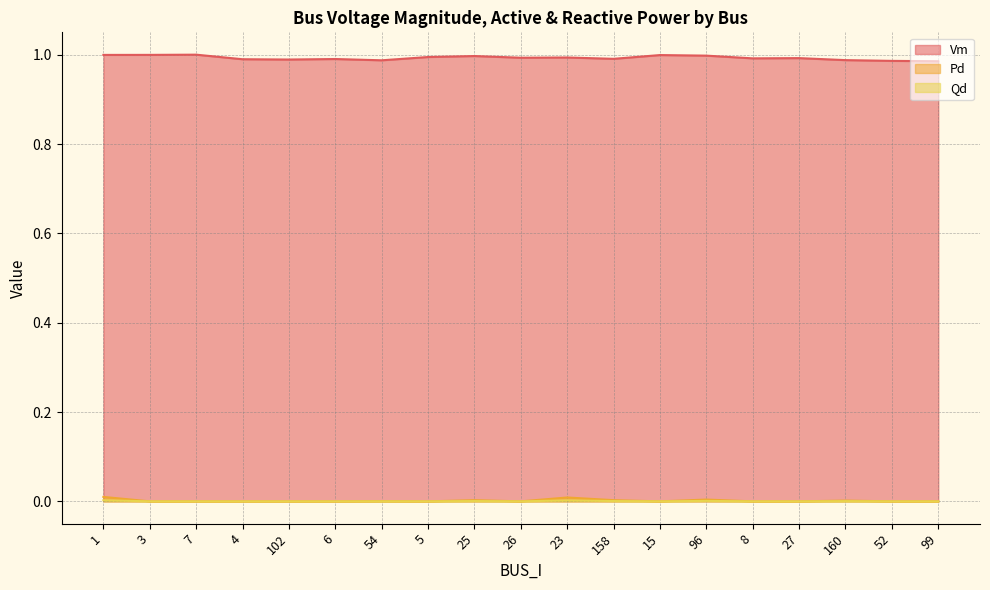

Where is the first local maximum for Pd?

54